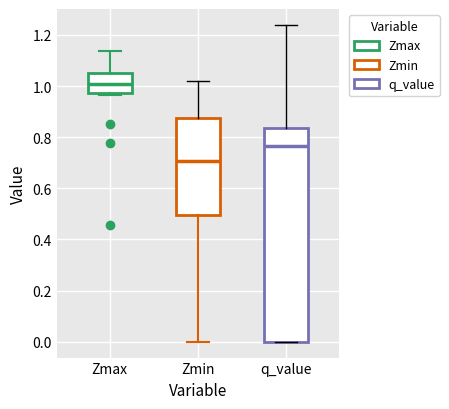

Reading left to right, transcribe this box plot: for each box, give where its median line is, the range the box spans, and where its two whiskers end, as read against the y-axis. The values are not printed on the chart, so give them approximately, as read against the axis.

Zmax: median 1.00, box 0.98 to 1.06, whiskers 0.96 to 1.14
Zmin: median 0.70, box 0.50 to 0.88, whiskers 0.00 to 1.02
q_value: median 0.76, box 0.00 to 0.84, whiskers 0.00 to 1.24